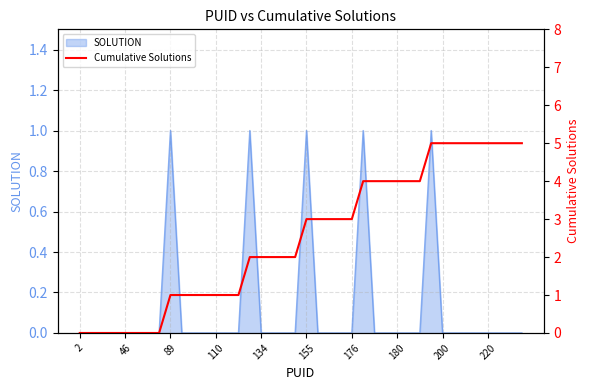

The chart shows a value of 0 at 46. True or false?

True